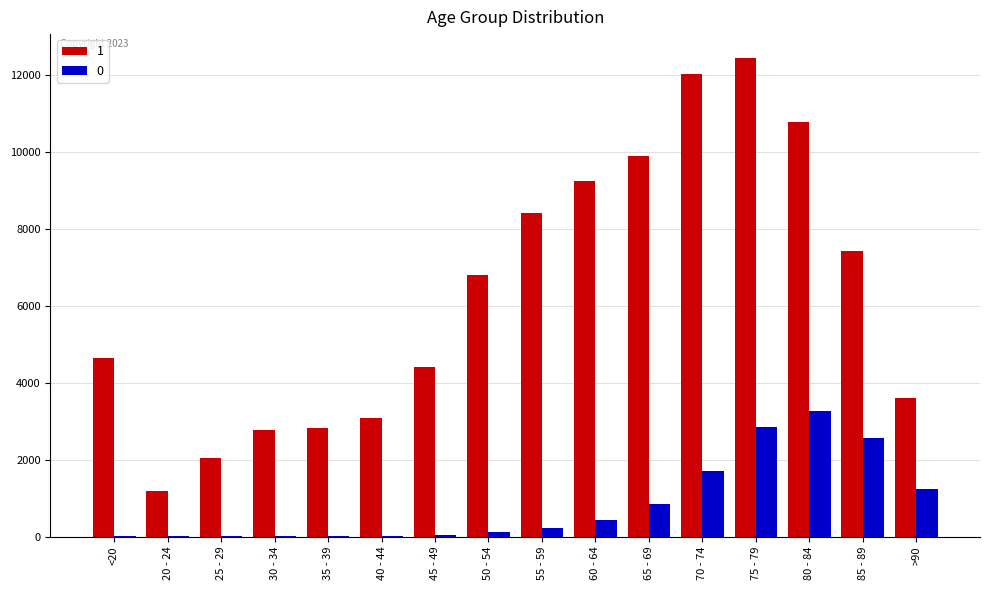

What are all the series names shown in the legend?

1, 0